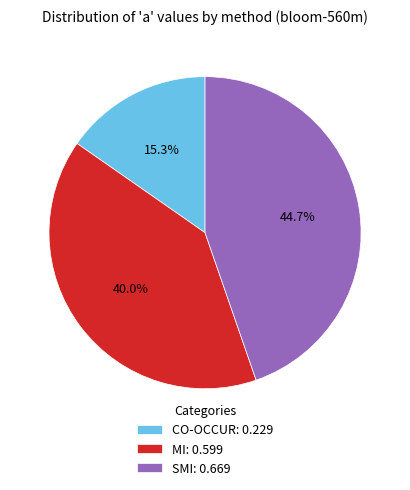

Between SMI: 0.669 and CO-OCCUR: 0.229, which is larger?

SMI: 0.669